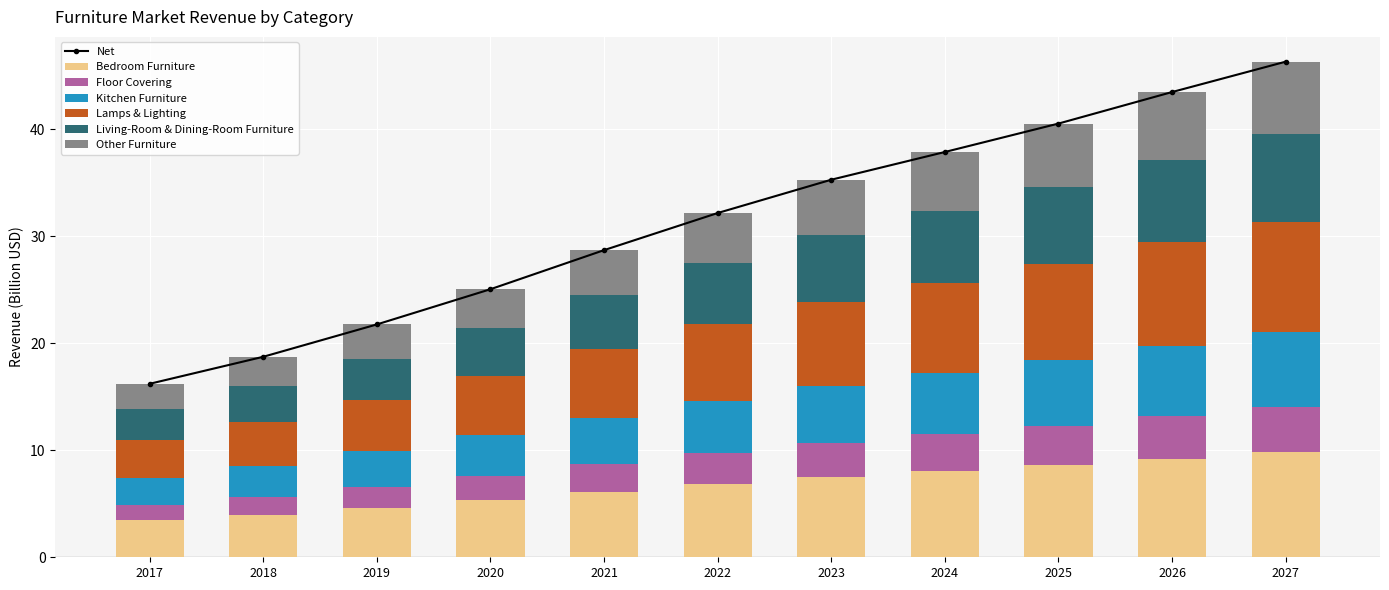

What is the maximum value shown in the chart?

10.3